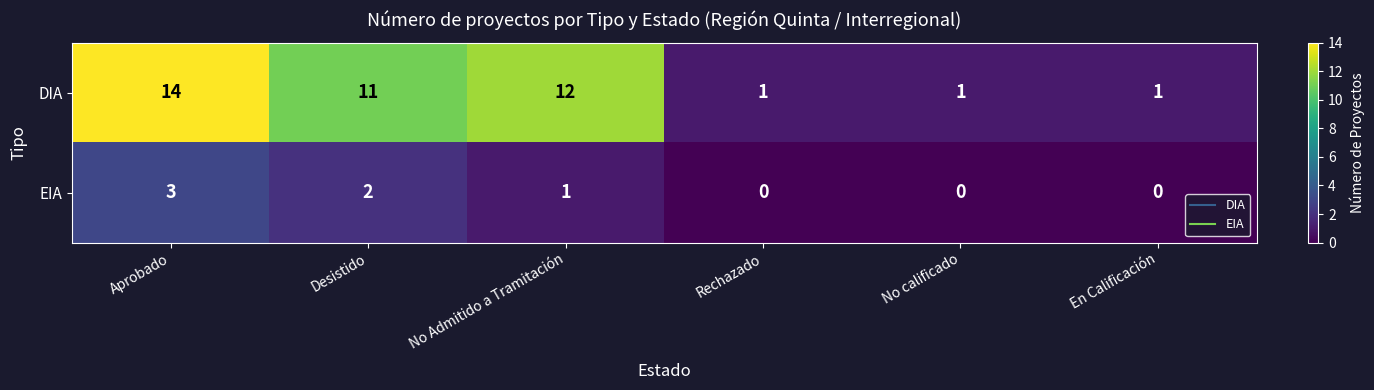

How many values in the DIA series are below 11?

3